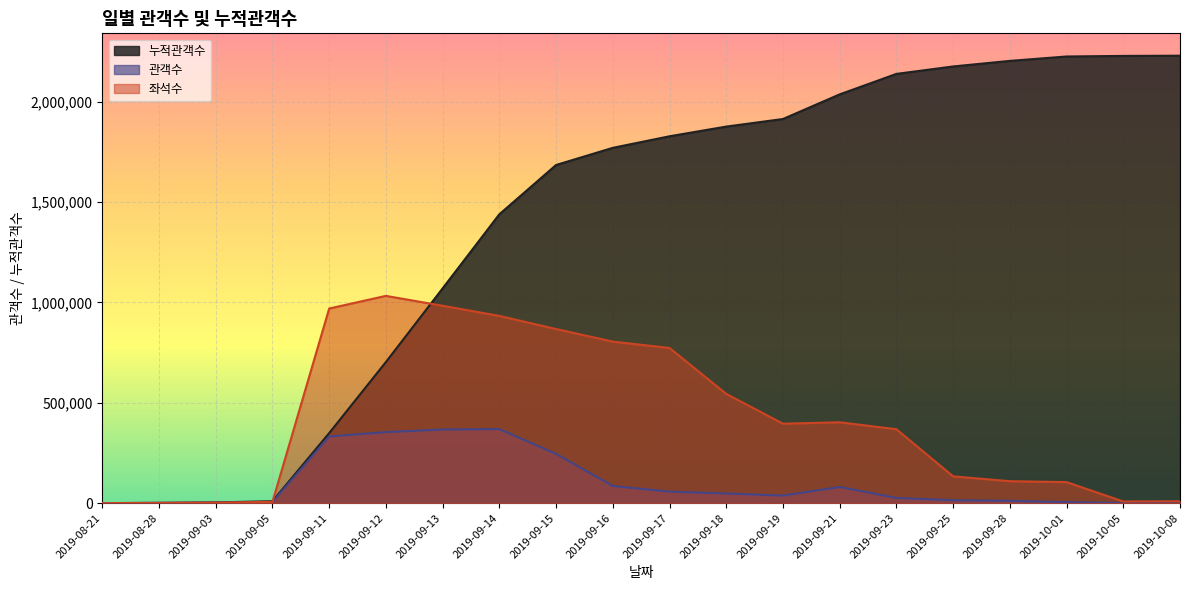

Which series has the largest total across all categories?

누적관객수